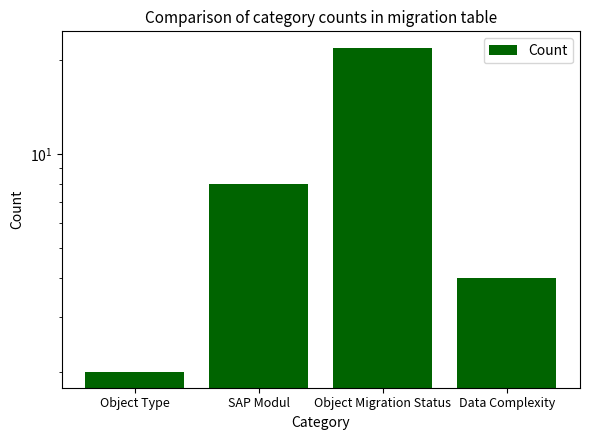

Where does the data first go above 8?

Object Migration Status